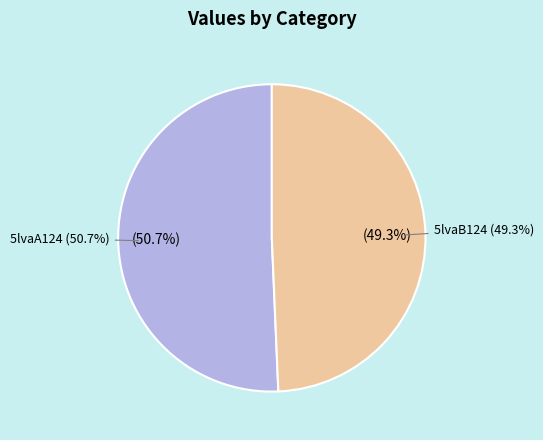

Which has a higher value, 5lvaB124 or 5lvaA124?

5lvaA124